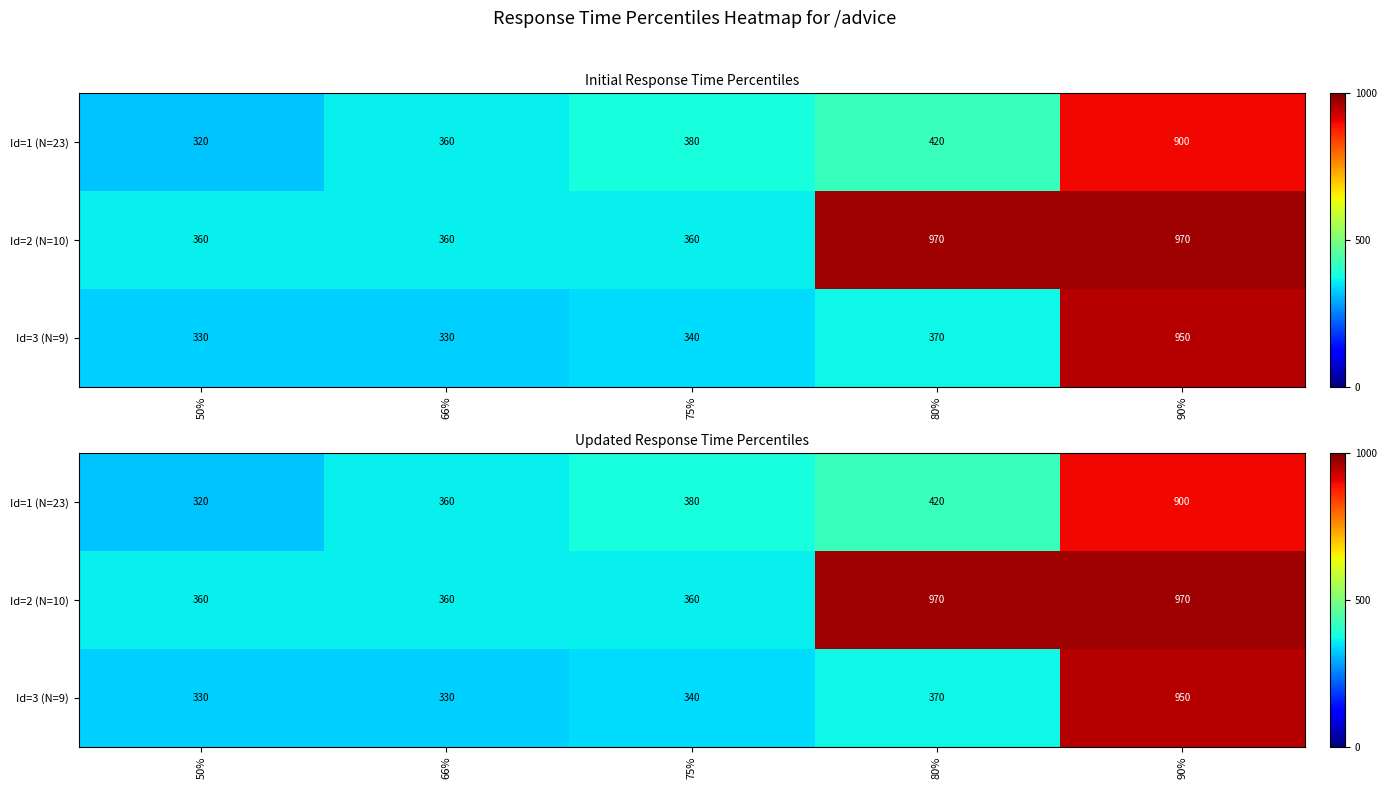

How many data points in Id=3 (N=9) are less than 340?

2